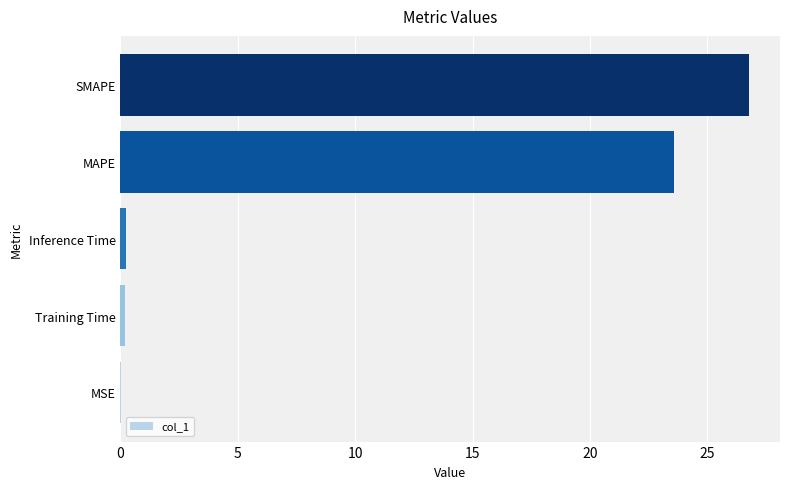

Read the value at SMAPE.

26.8